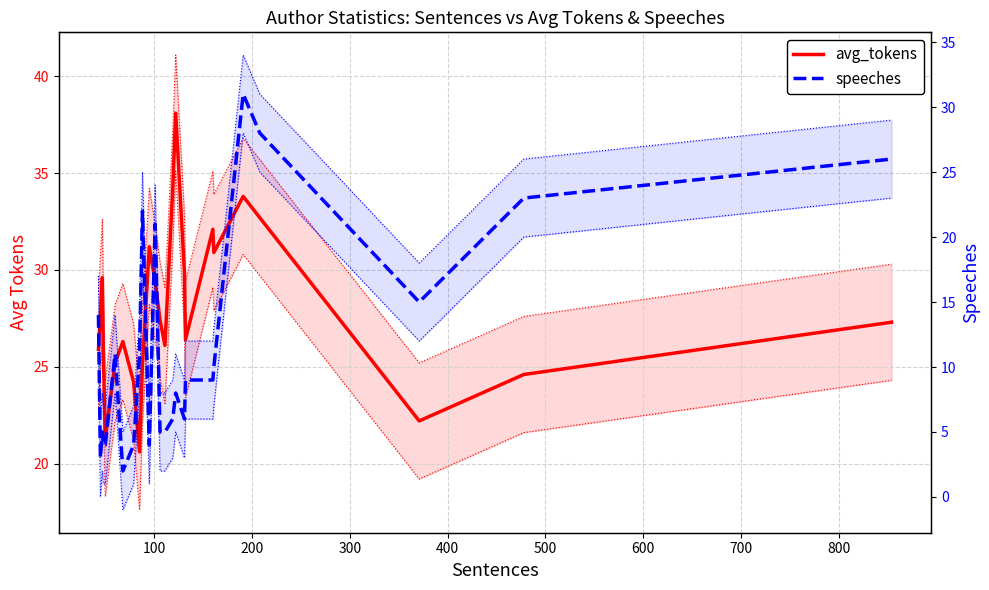

The value of speeches at 17 is 5.9. True or false?

False